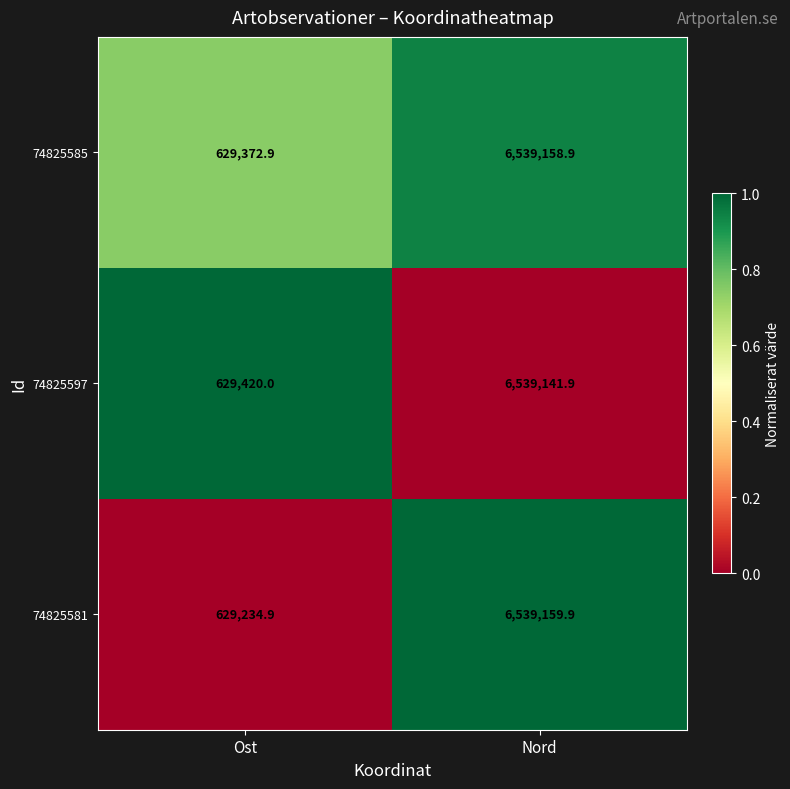

Which series has the largest range (max minus min)?

74825581